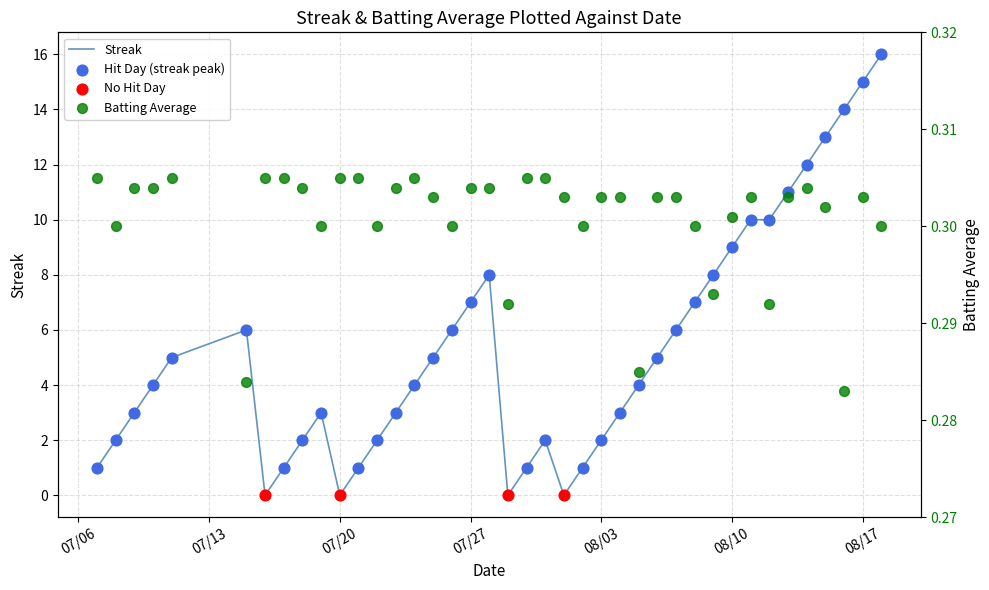

Is the value of Streak at 2010-07-17 greater than the value of Batting Average1 at 2010-08-14?

Yes